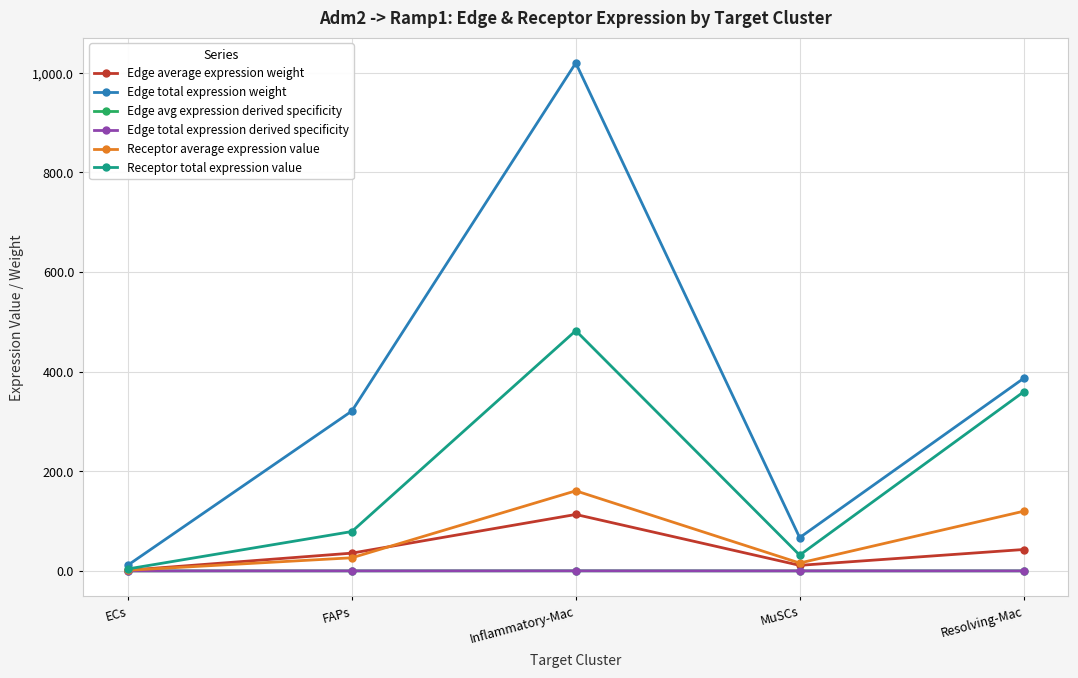

The value of Edge total expression derived specificity at MuSCs is 0.0. True or false?

True